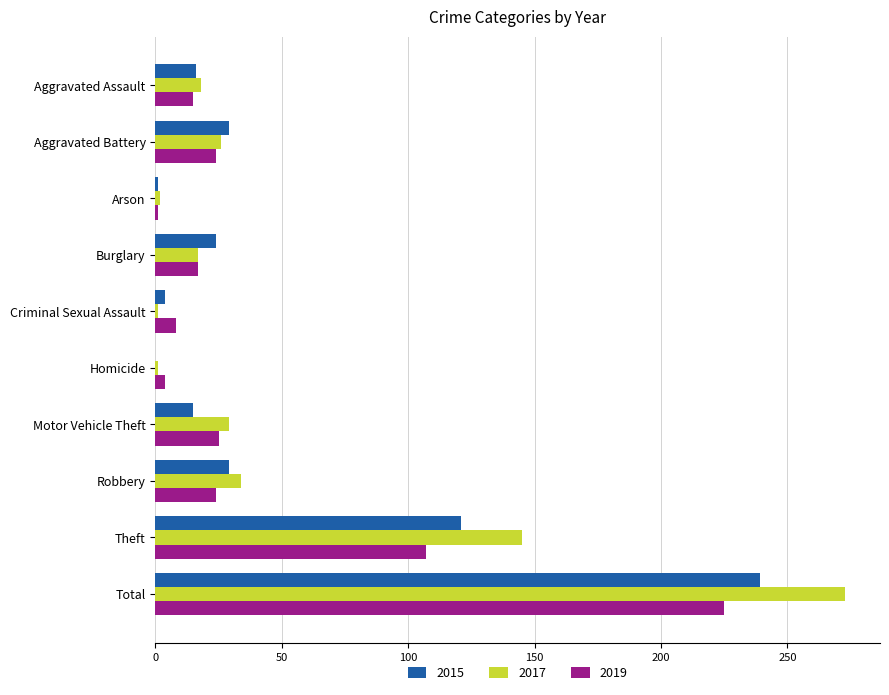

Which label corresponds to the largest value in the chart?

Total